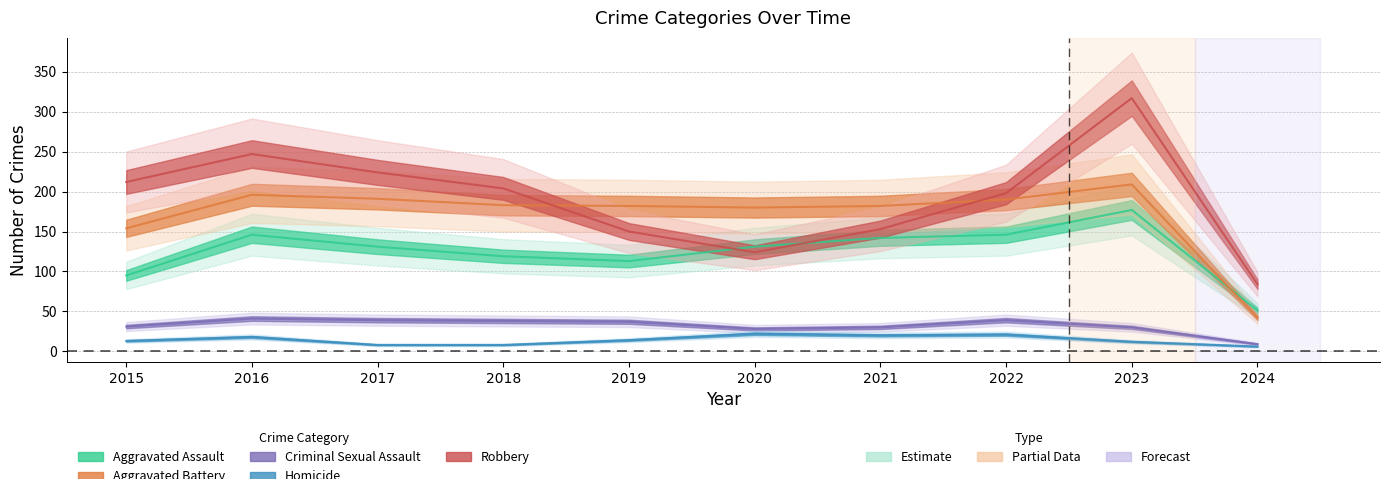

Is the value of Aggravated Battery at 2020 greater than the value of Robbery at 2015?

No